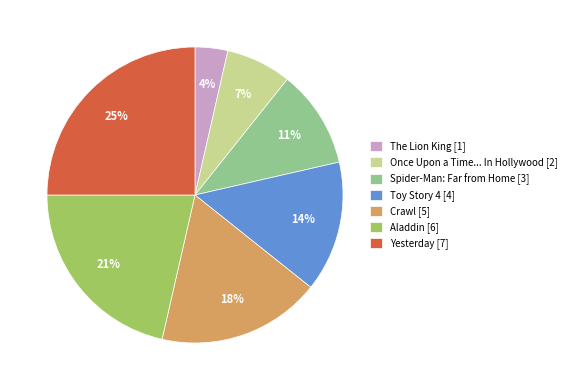

What percentage is the Toy Story 4 slice, to the nearest percent?

14%